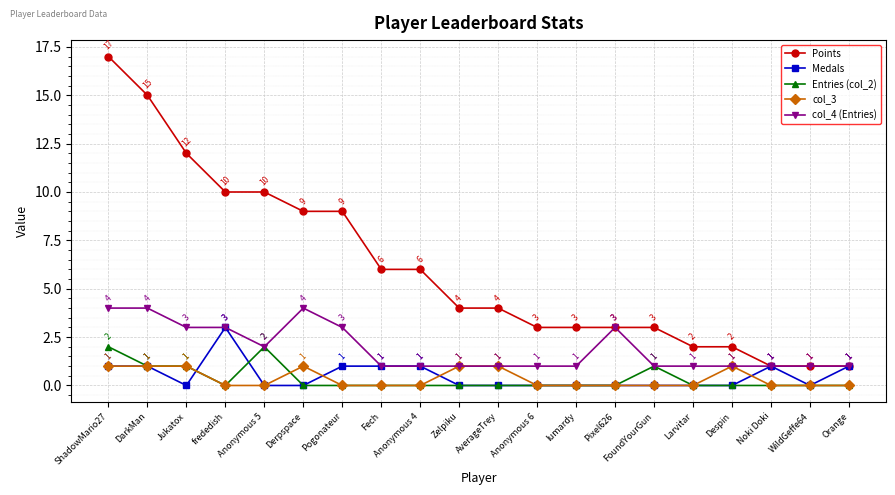

Which series has the largest total across all categories?

Points